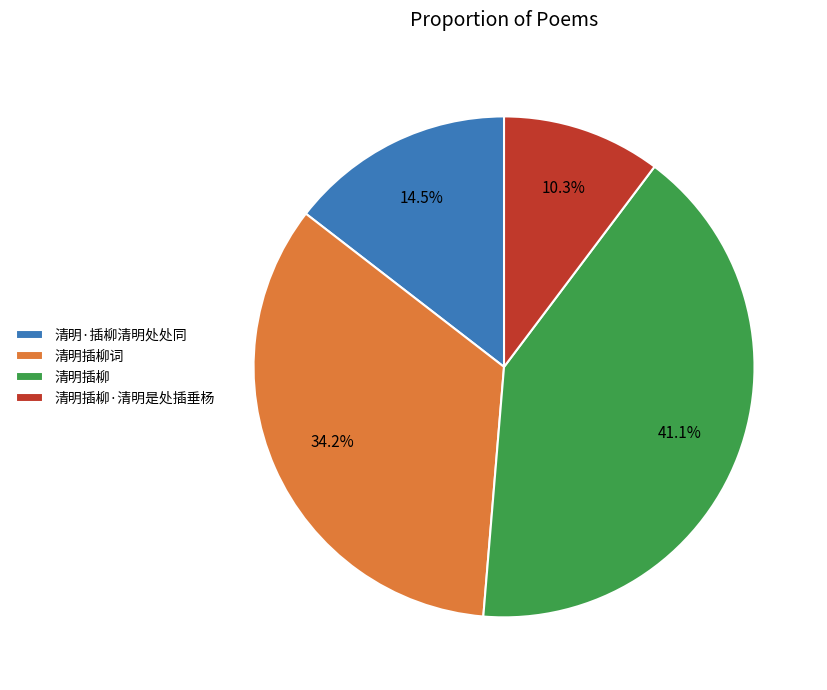

Rank the categories by value from highest to lowest.

清明插柳, 清明插柳词, 清明·插柳清明处处同, 清明插柳·清明是处插垂杨